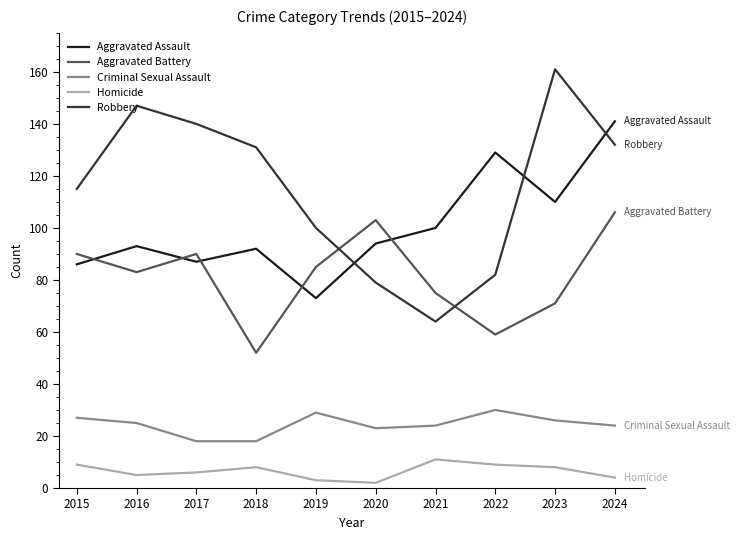

In Criminal Sexual Assault, how many points are higher than both neighbors (excluding endpoints)?

2